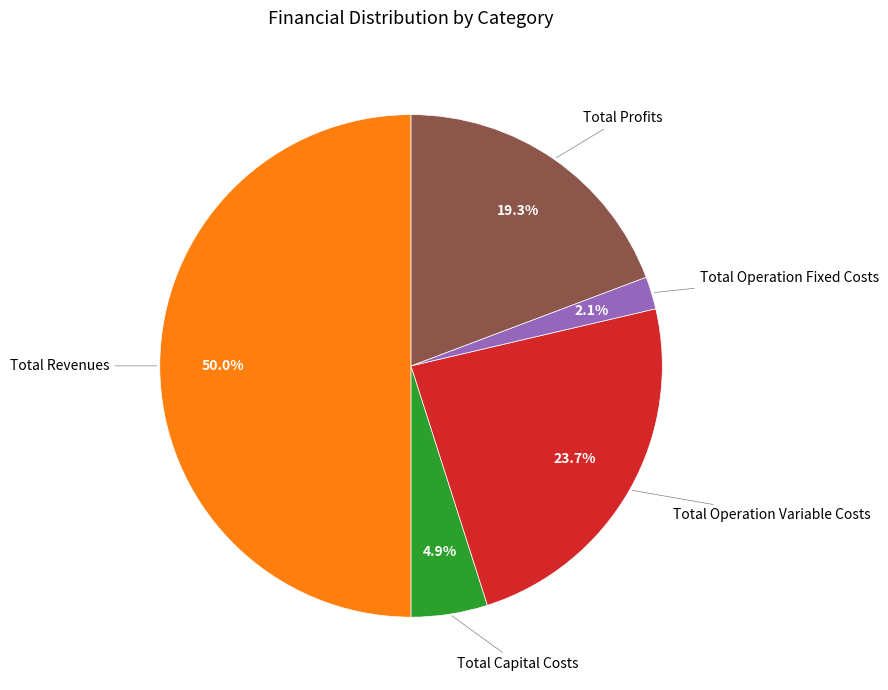

How many slices are in this pie chart?

5